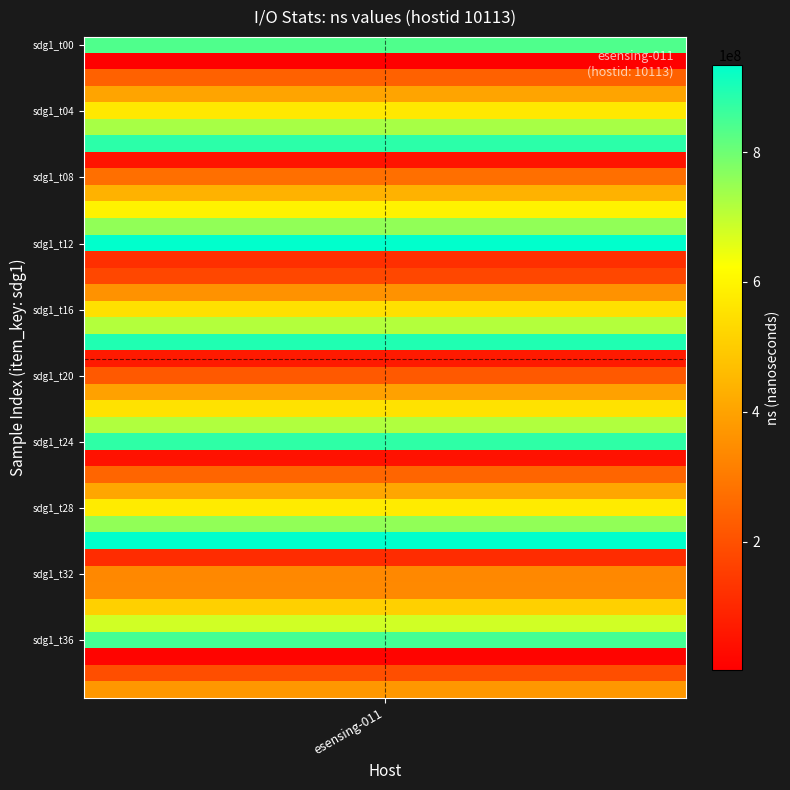

What is the difference between the values at 26 and 24?

628478586